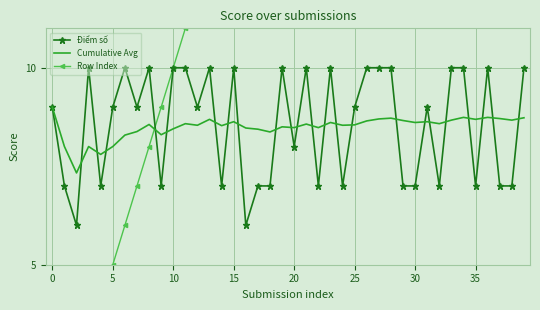

True or false: Cumulative Avg has a value of 13.2 at 20.

False